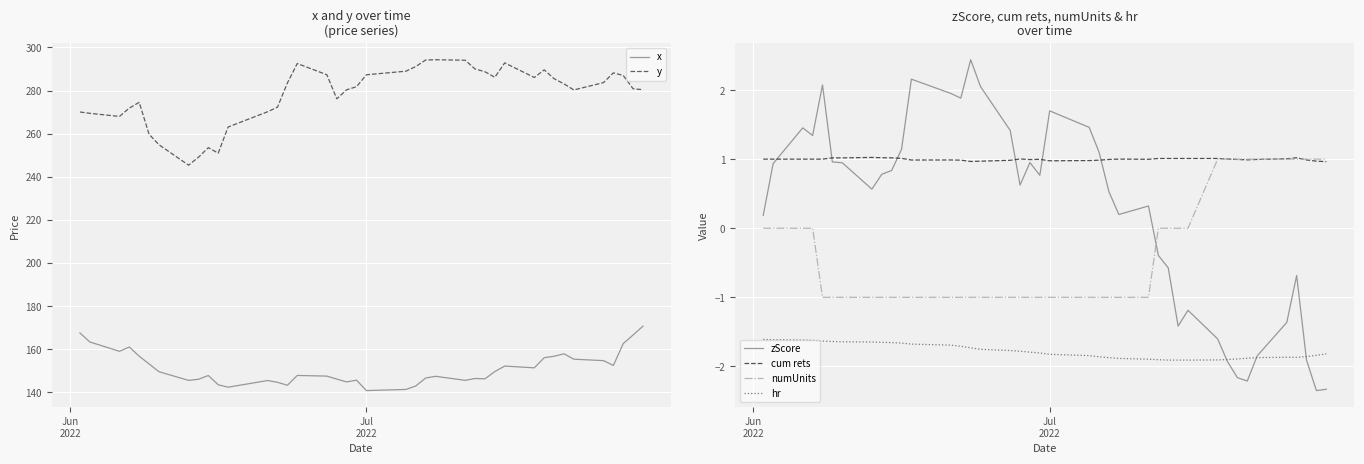

Count the number of data series in this chart.

6